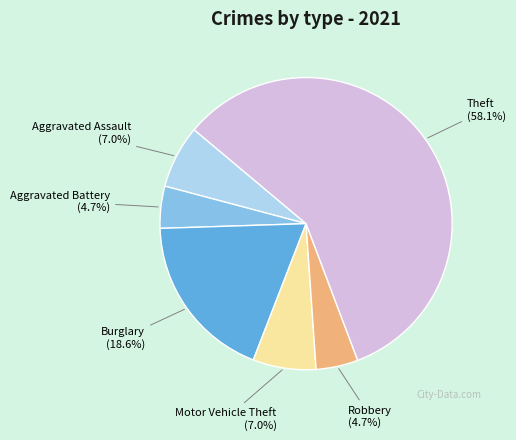

How many segments does this pie chart have?

6